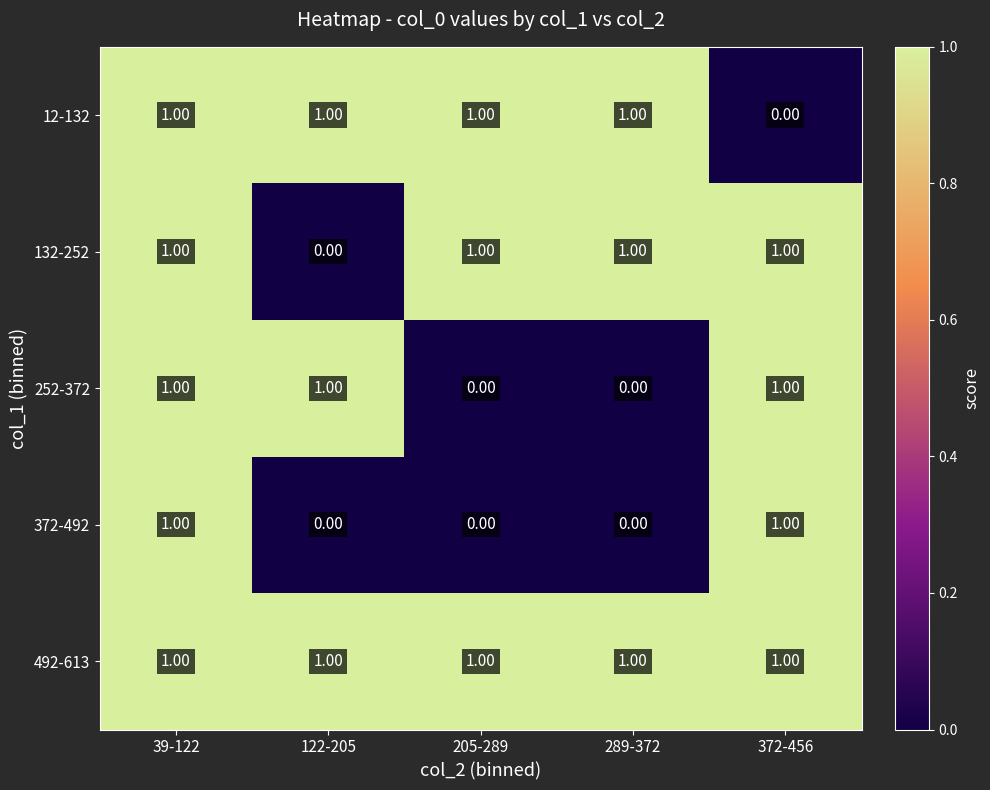

At how many categories does at least one series exceed 0?

5